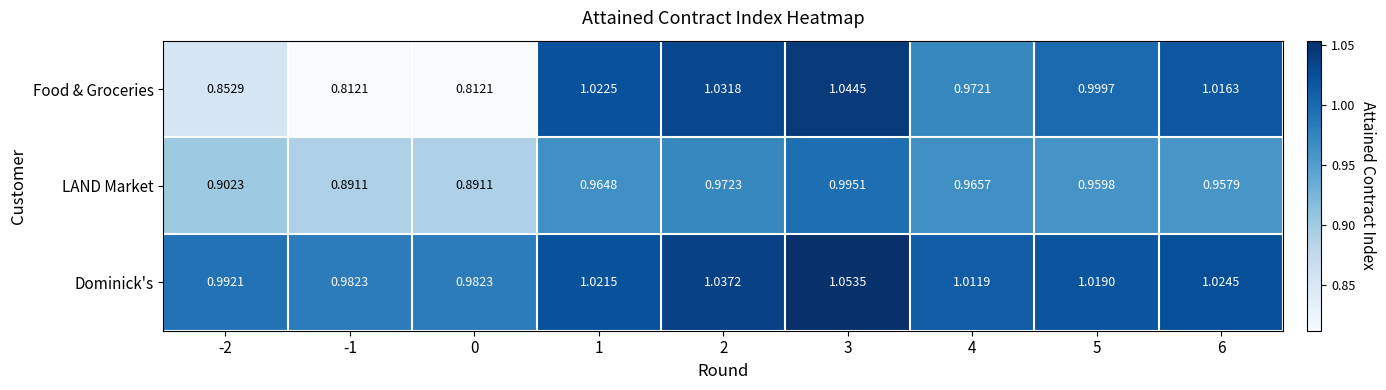

How many data points does each series have?

9